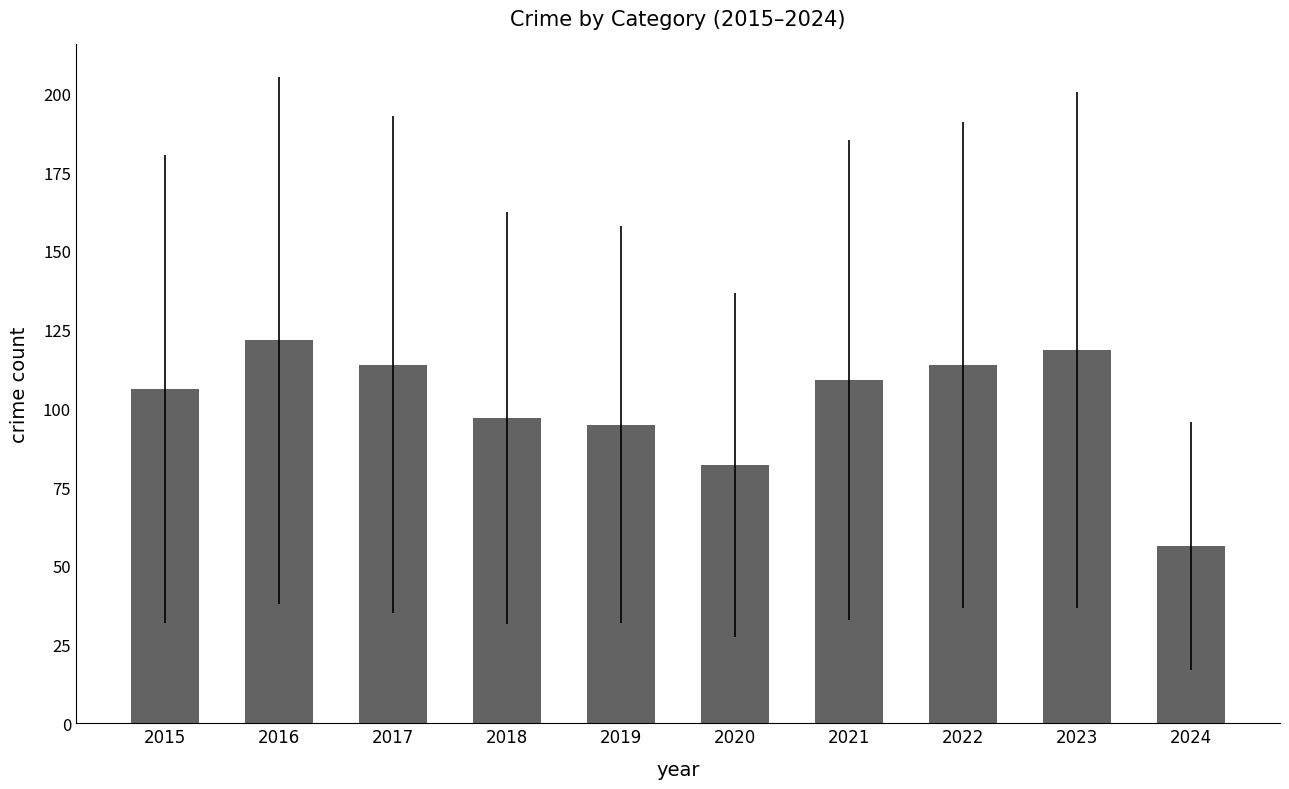

Reading left to right, transcribe all the data shown in this chart.

2015=106.2	2016=121.6	2017=113.8	2018=97.0	2019=94.8	2020=82.0	2021=109.0	2022=113.8	2023=118.6	2024=56.2